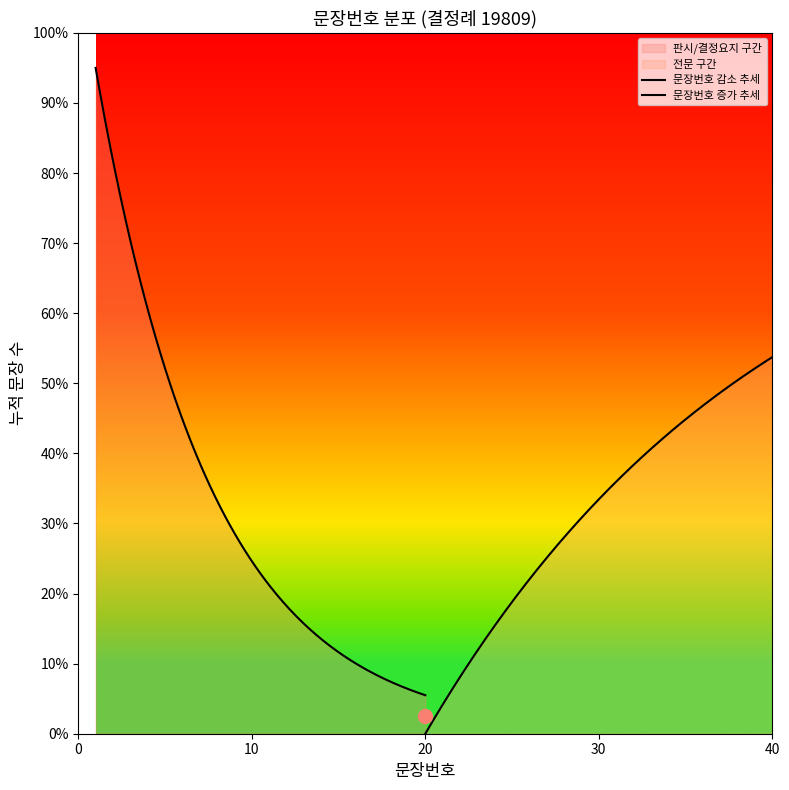

True or false: the data has more than 2 interior local peaks.

False